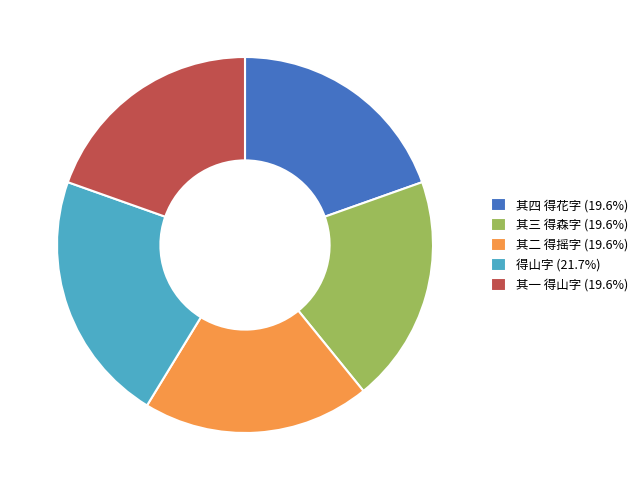

Combined, do 得山字 (21.7%) and 其一 得山字 (19.6%) account for over 50%?

No